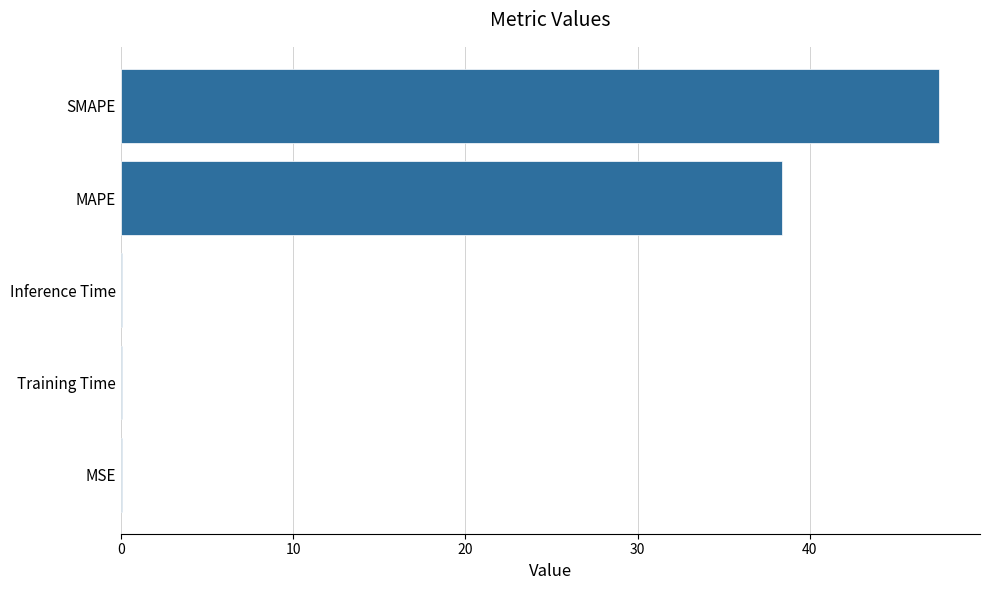

Which category has the highest value across all series?

SMAPE